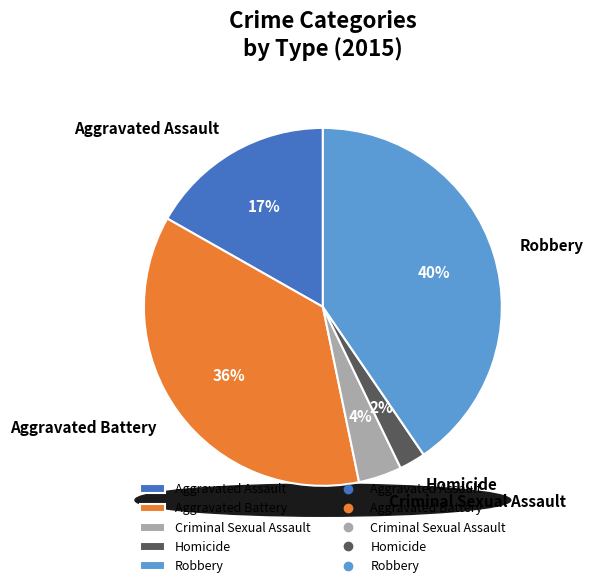

Which category has the smallest portion of the pie?

Homicide